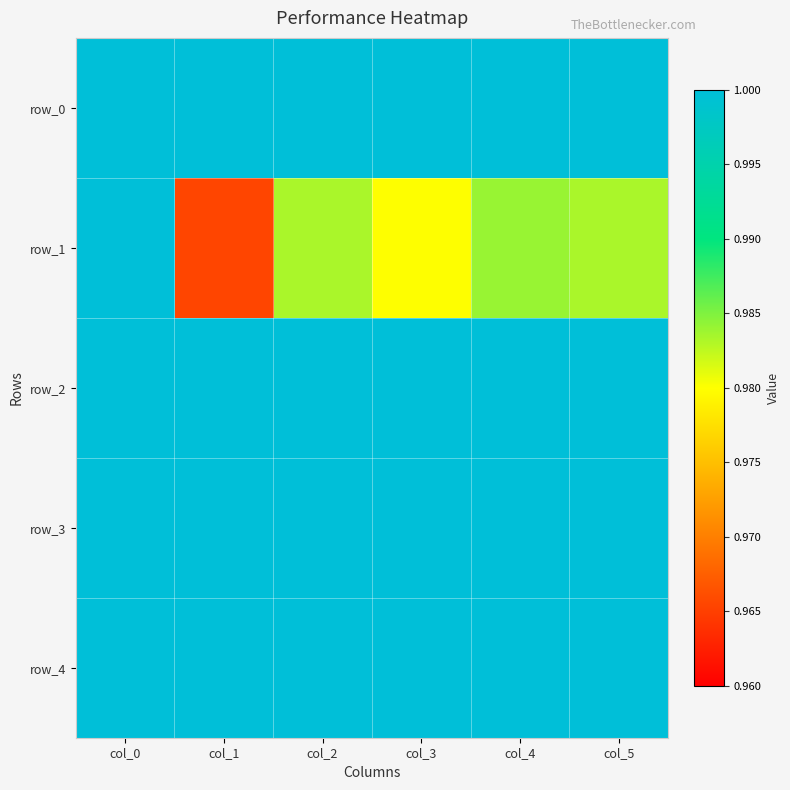

Count the number of data series in this chart.

5